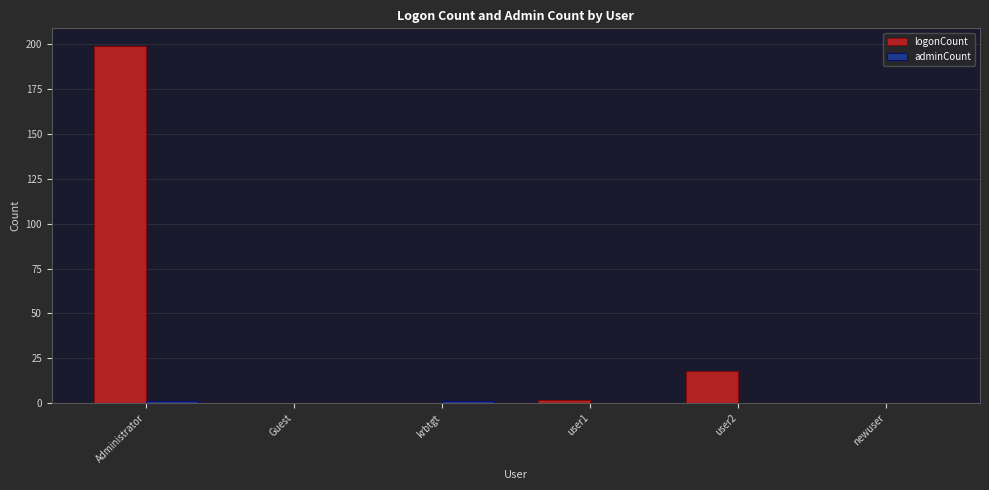

How many series are shown in this chart?

2